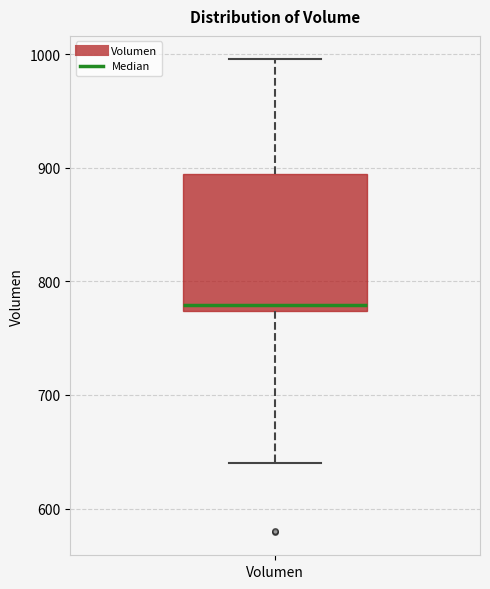

Where is the upper edge of the box for Volumen on the y-axis? The values are not printed on the chart, so give them approximately, as read against the axis.

890